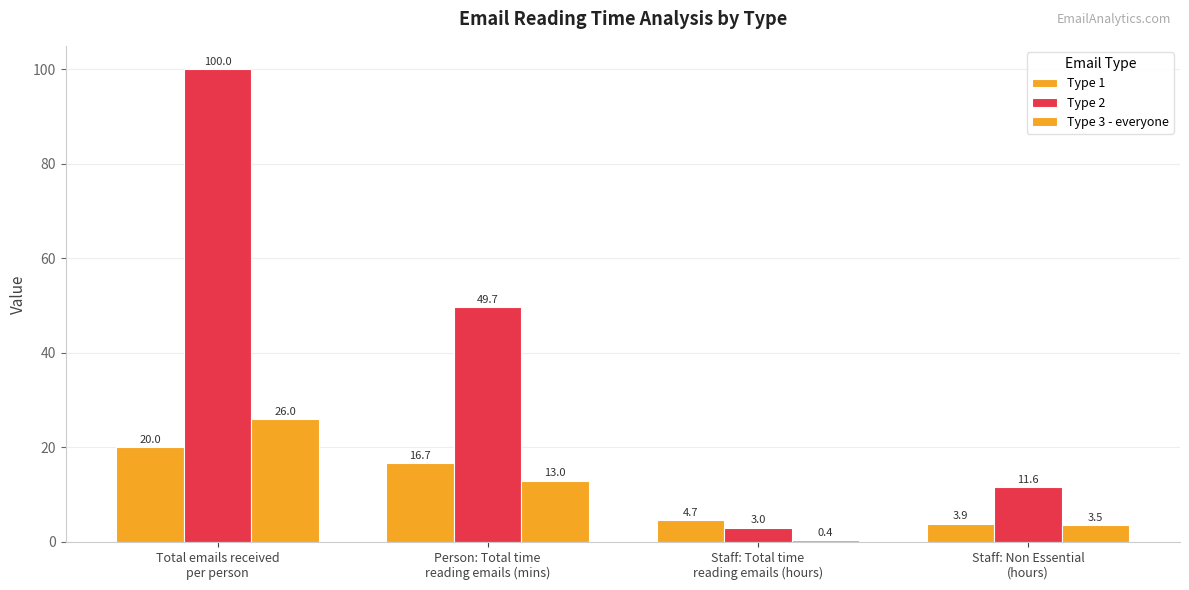

True or false: Type 3 - everyone has a value of 9.0 at Total emails received
per person.

False